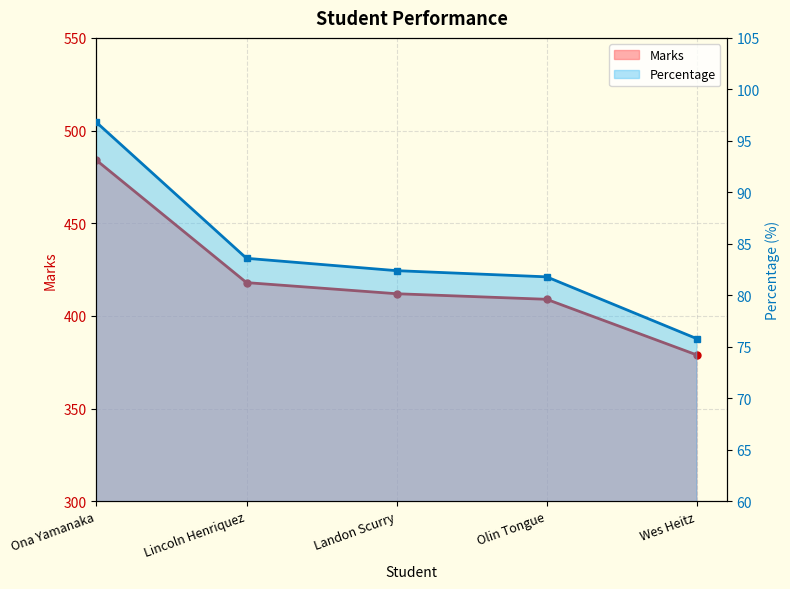

What is the difference between the Marks values at Olin Tongue and Landon Scurry?

3.0